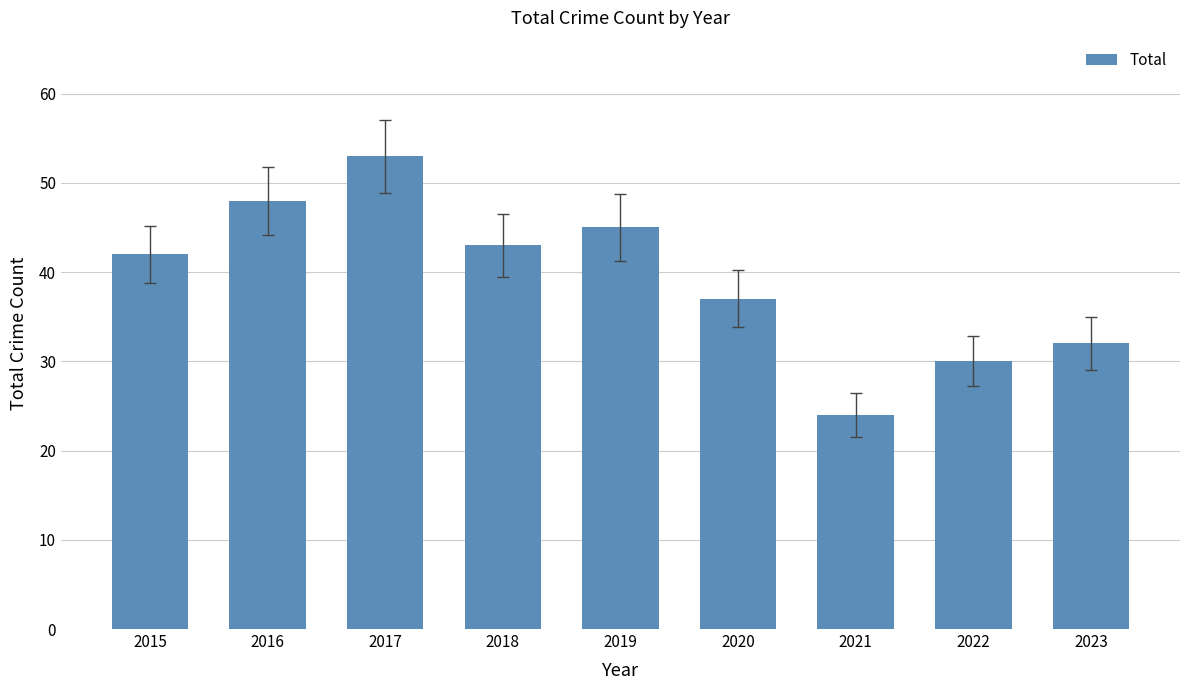

How many values are below 42?

4